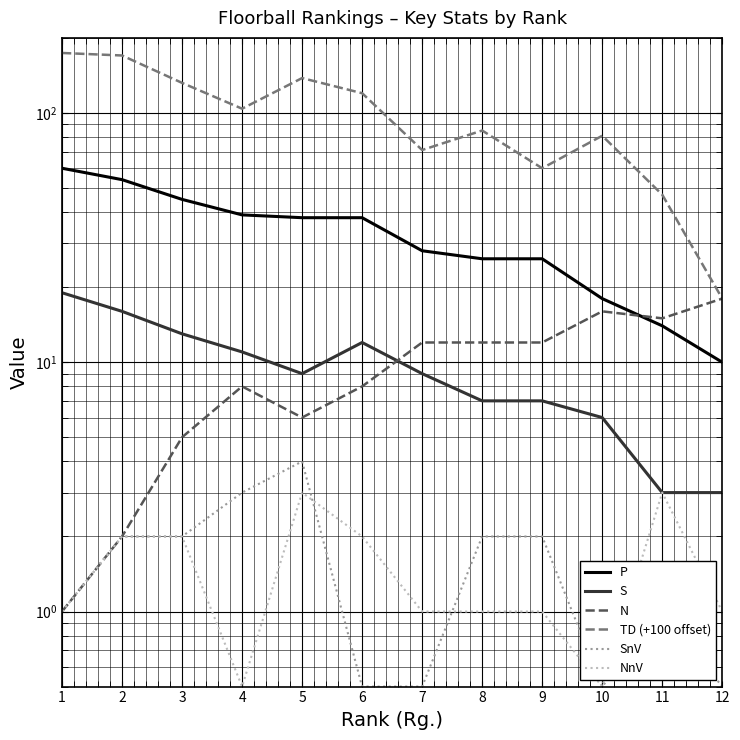

Reading left to right, list all the values displayed in this chart.

P: 1=60.0	2=54.0	3=45.0	4=39.0	5=38.0	6=38.0	7=28.0	8=26.0	9=26.0	10=18.0	11=14.0	12=10.0
S: 1=19.0	2=16.0	3=13.0	4=11.0	5=9.0	6=12.0	7=9.0	8=7.0	9=7.0	10=6.0	11=3.0	12=3.0
N: 1=1.0	2=2.0	3=5.0	4=8.0	5=6.0	6=8.0	7=12.0	8=12.0	9=12.0	10=16.0	11=15.0	12=18.0
TD (+100 offset): 1=174.0	2=170.0	3=132.0	4=104.0	5=138.0	6=120.0	7=71.0	8=85.0	9=60.0	10=81.0	11=47.0	12=18.0
SnV: 1=1.0	2=2.0	3=2.0	4=3.0	5=4.0	6=0.5	7=0.5	8=2.0	9=2.0	10=0.5	11=1.0	12=0.5
NnV: 1=1.0	2=2.0	3=2.0	4=0.5	5=3.0	6=2.0	7=1.0	8=1.0	9=1.0	10=0.5	11=3.0	12=1.0